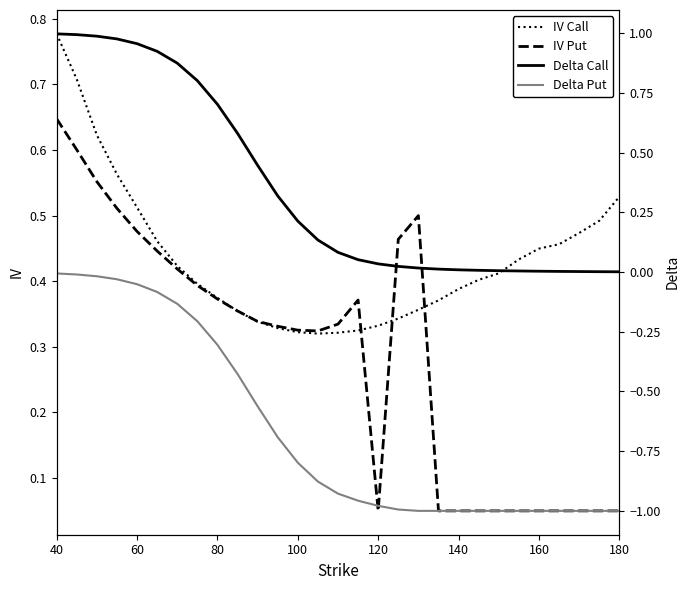

How many categories are shown in the chart?

29